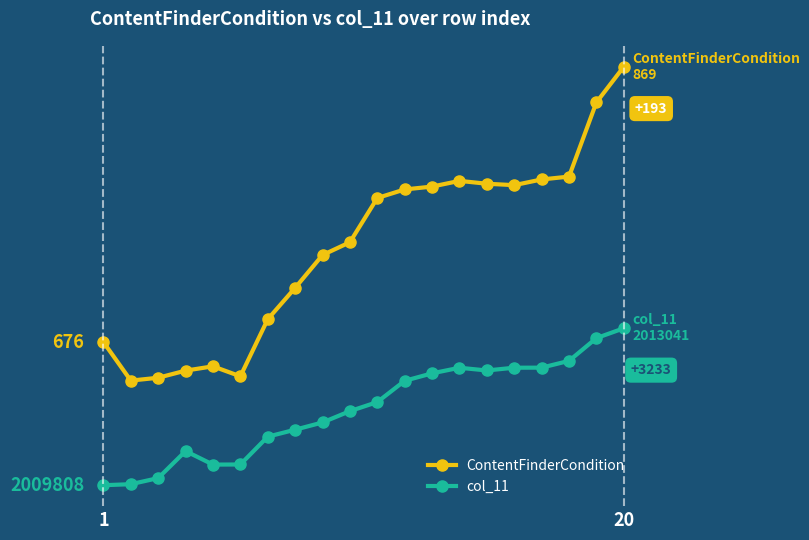

True or false: ContentFinderCondition and col_11 intersect in this chart.

False